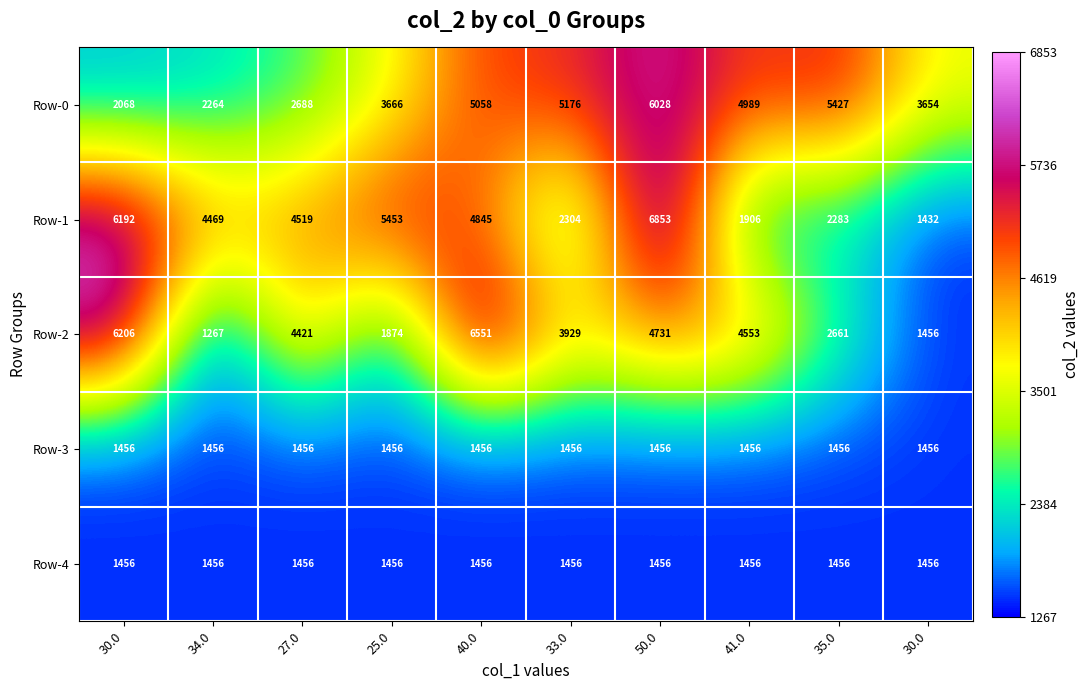

How many categories are shown in the chart?

10